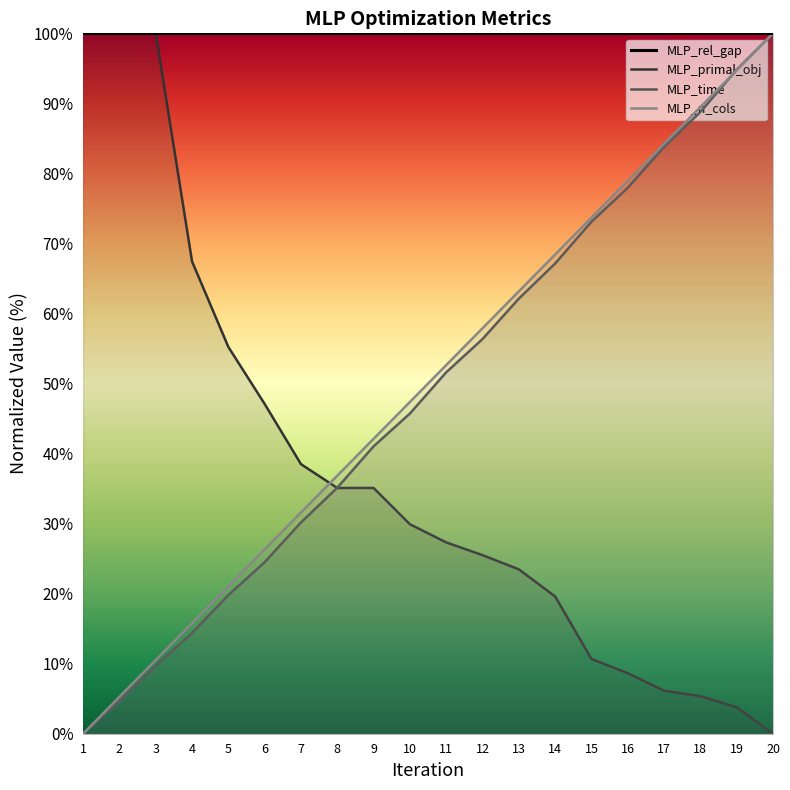

Does the chart have visible grid lines?

No